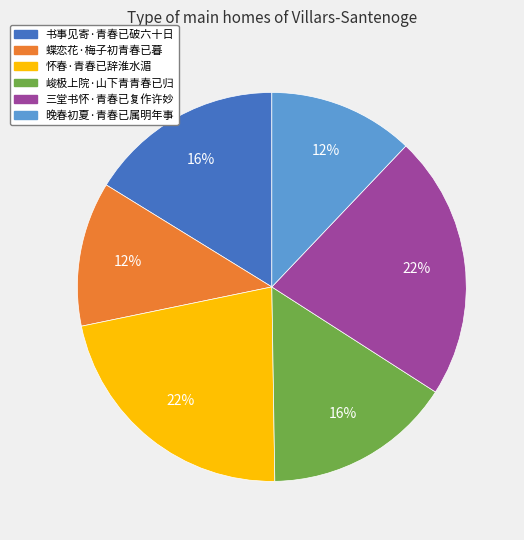

Approximately how many times larger is the value at 峻极上院·山下青青春已归 compared to 蝶恋花·梅子初青春已暮?

1.3